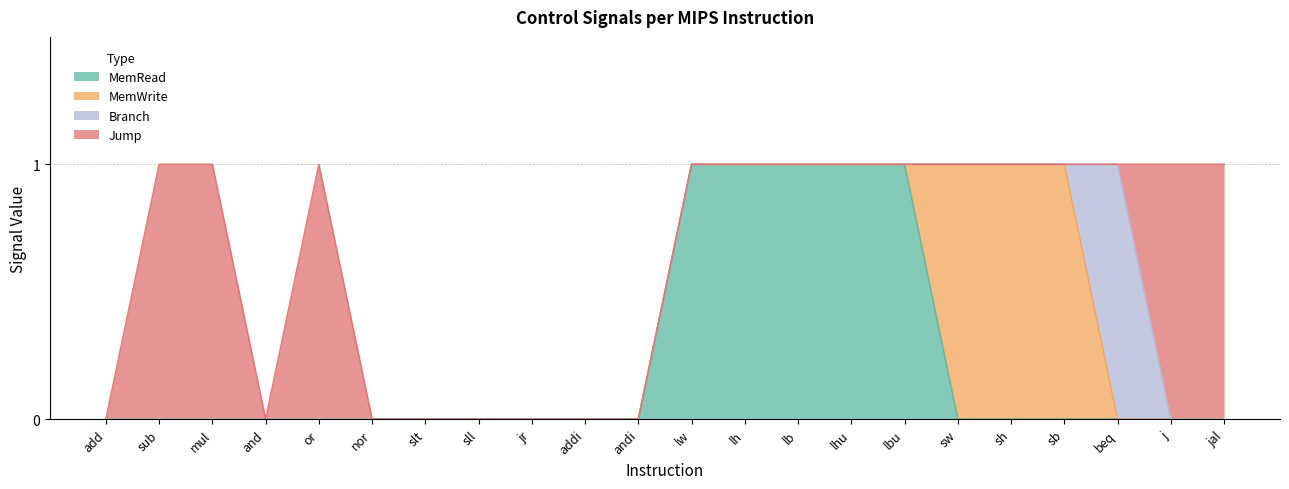

Reading left to right, extract all data points from this chart.

MemRead: 0	0	0	0	0	0	0	0	0	0	0	1	1	1	1	1	0	0	0	0	0	0
MemWrite: 0	0	0	0	0	0	0	0	0	0	0	0	0	0	0	0	1	1	1	0	0	0
Branch: 0	0	0	0	0	0	0	0	0	0	0	0	0	0	0	0	0	0	0	1	0	0
Jump: 0	1	1	0	1	0	0	0	0	0	0	0	0	0	0	0	0	0	0	0	1	1